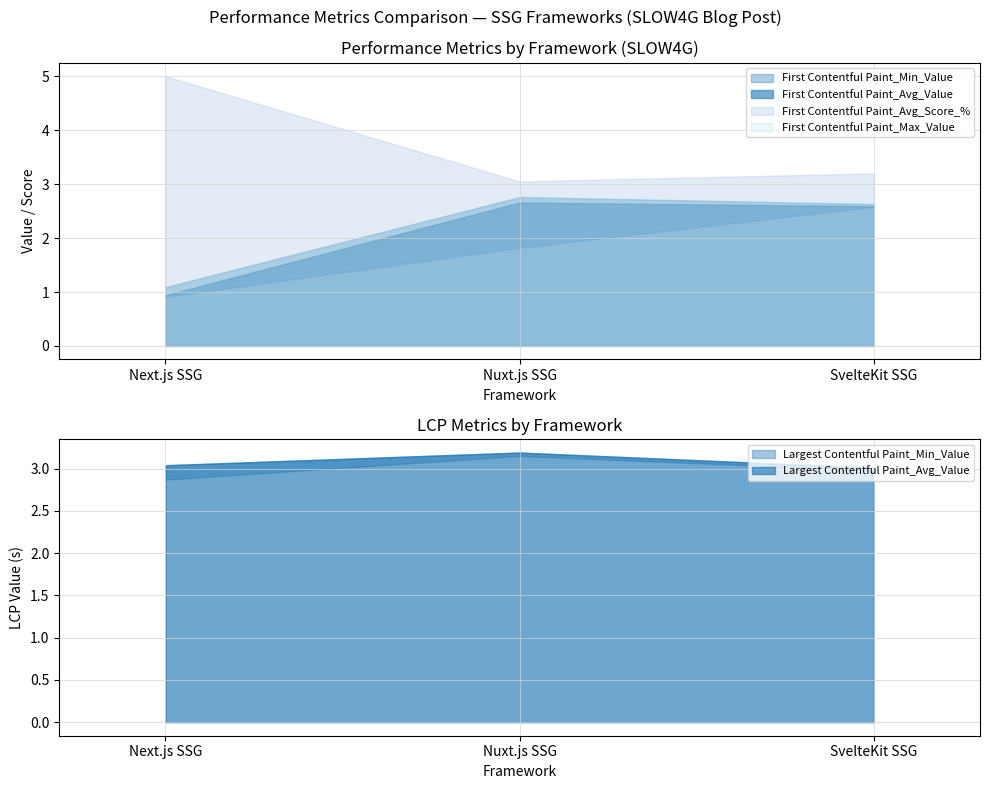

Which series has the largest range (max minus min)?

First Contentful Paint_Avg_Score_%